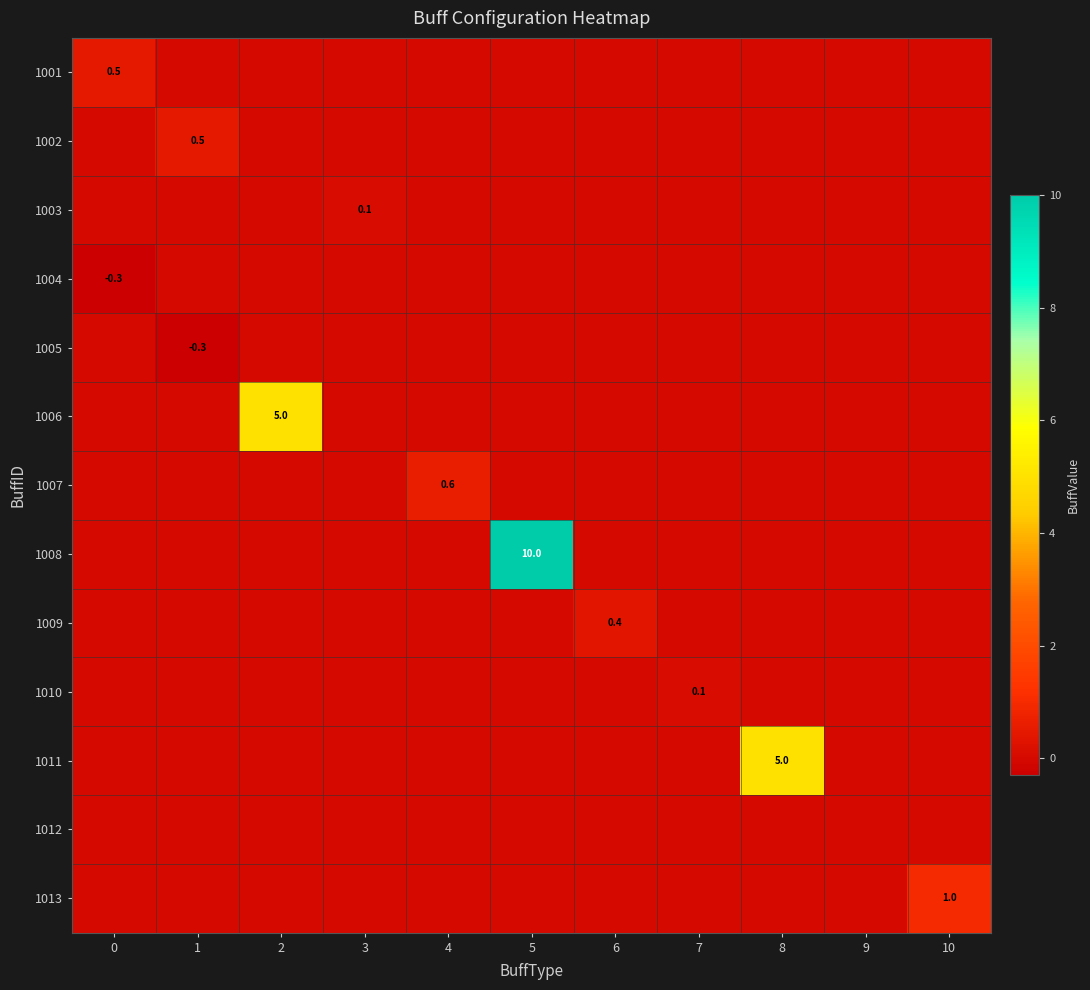

Is it true that 1013 equals 1.7 at 10?

False